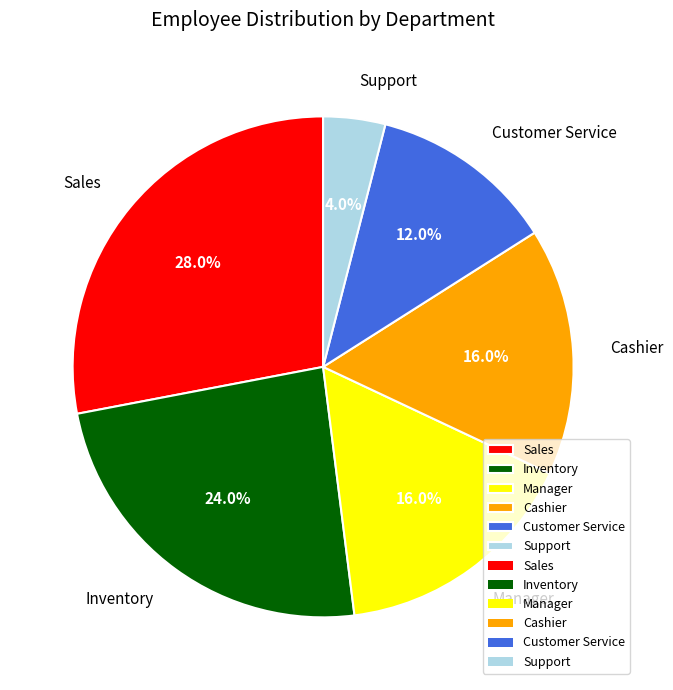

Which category has the biggest portion of the pie?

Sales